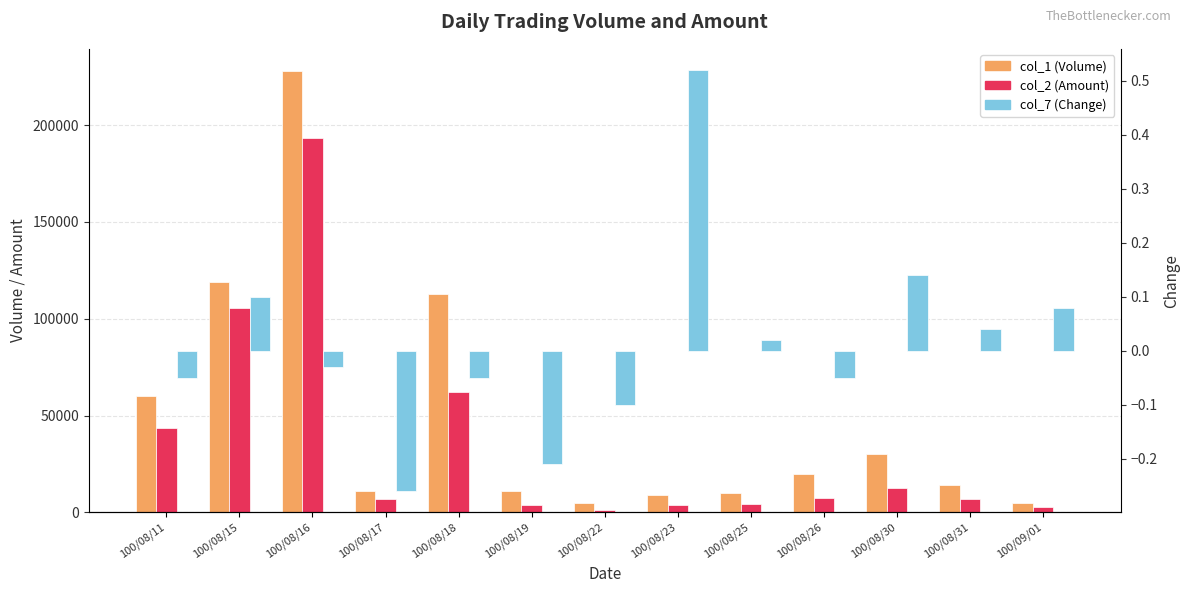

What is the label of the 11th bar from the left?

100/08/30